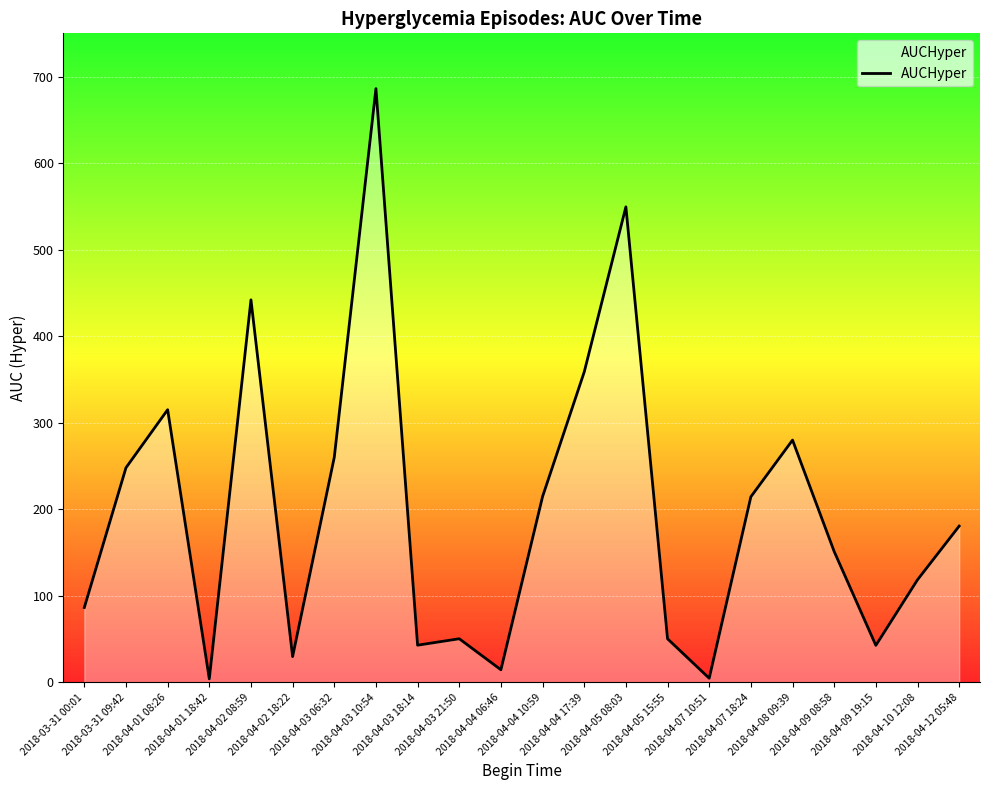

How many interior local peaks (higher than both neighbors) does the data have?

6